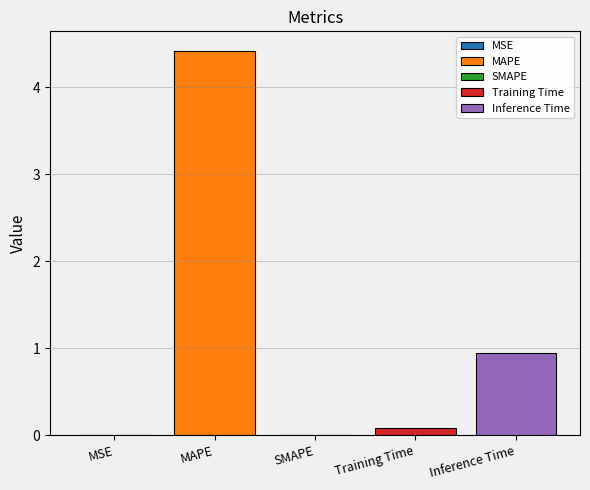

Reading left to right, transcribe all the data shown in this chart.

0.0	4.4	0.0	0.1	0.9